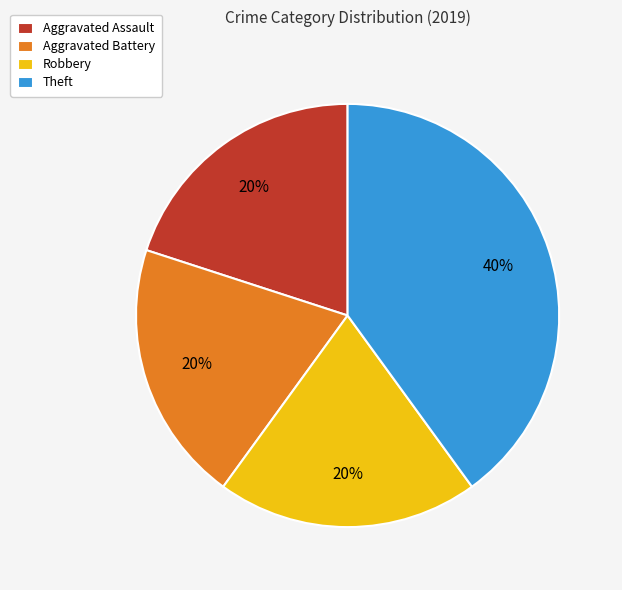

Approximately how many times larger is the value at Robbery compared to Theft?

0.5